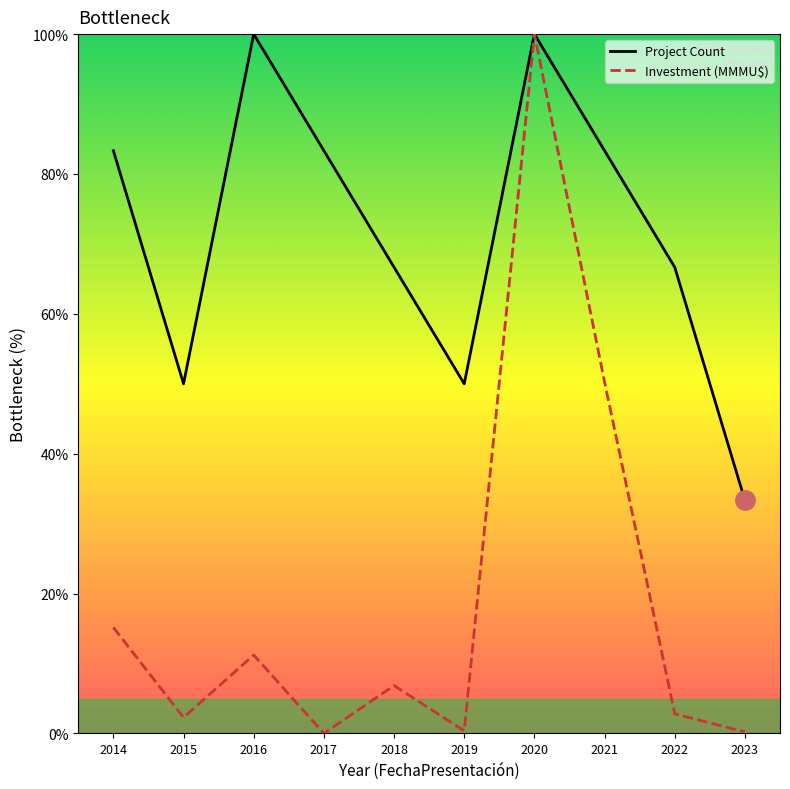

Rank the series by their average value, from lowest to highest.

Investment (MMMU$), Project Count